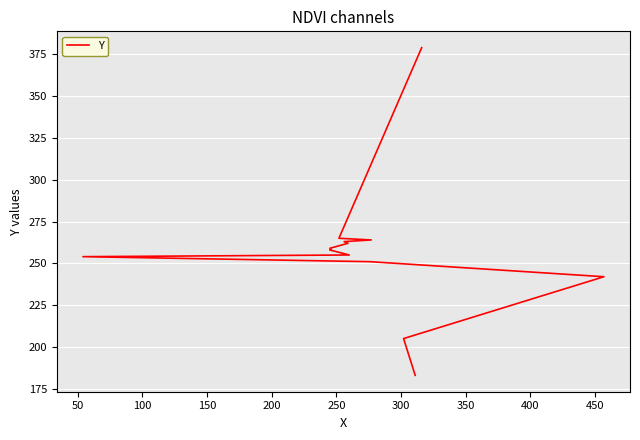

What position from the right is 250?

9